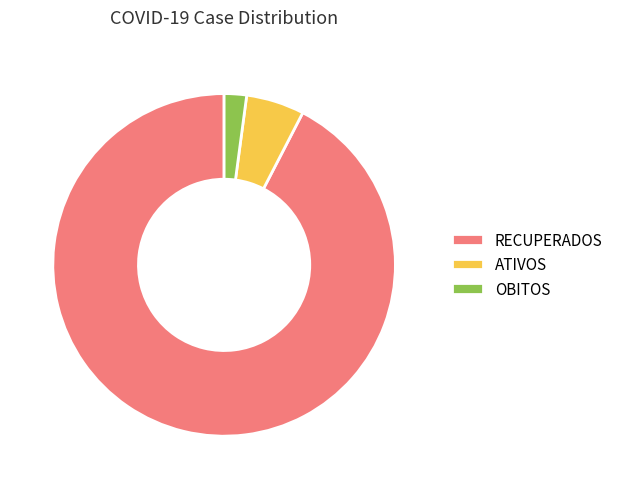

Approximately how many times larger is the value at ATIVOS compared to RECUPERADOS?

0.1